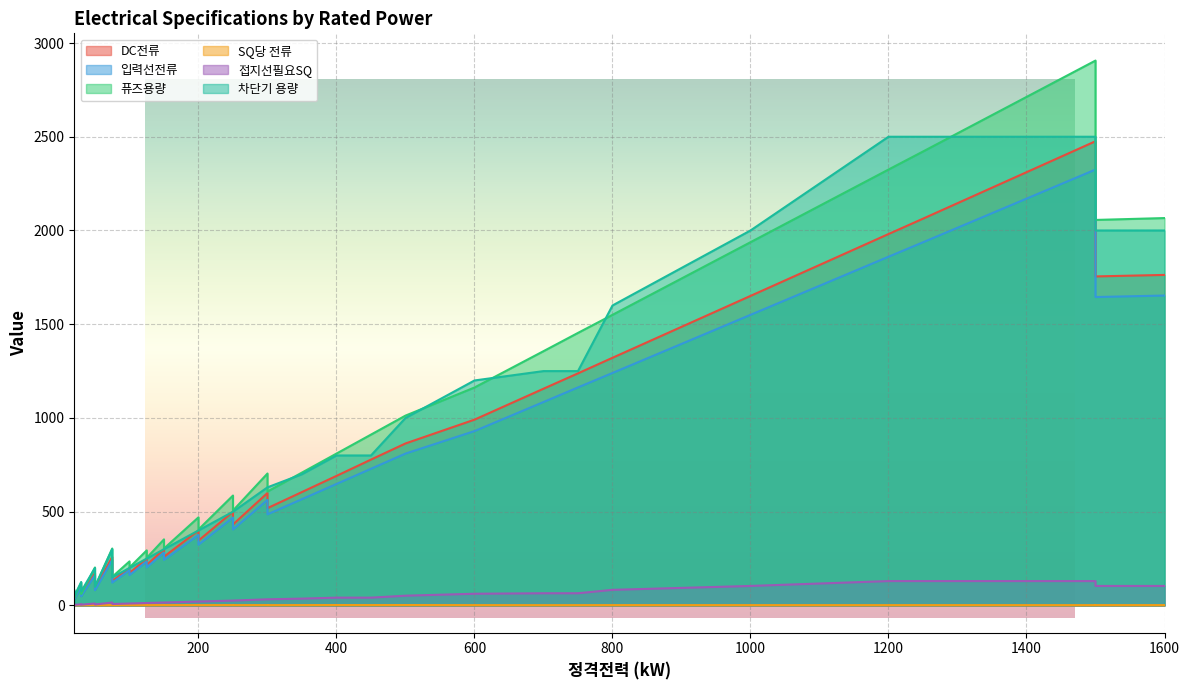

Reading right to left, extract all data points from this chart.

DC전류: 1763.0	1755.0	2476.0	2063.0	1981.0	1651.0	1321.0	1238.0	1156.0	991.0	864.0	778.0	691.0	605.0	519.0	600.0	432.0	500.0	346.0	400.0	260.0	300.0	216.0	250.0	173.0	200.0	130.0	150.0	259.0	87.0	100.0	173.0	52.0	60.0	104.0	35.0	40.0	69.0
입력선전류: 1653.0	1645.0	2325.0	1937.0	1860.0	1550.0	1240.0	1163.0	1085.0	930.0	810.0	729.0	648.0	567.0	486.0	563.0	405.0	469.0	324.0	376.0	243.0	282.0	203.0	235.0	162.0	188.0	122.0	141.0	243.0	81.0	94.0	162.0	49.0	57.0	98.0	33.0	38.0	65.0
퓨즈용량: 2066.2	2056.2	2906.2	2421.2	2325.0	1937.5	1550.0	1453.8	1356.2	1162.5	1012.5	911.2	810.0	708.8	607.5	703.8	506.2	586.2	405.0	470.0	303.8	352.5	253.8	293.8	202.5	235.0	152.5	176.2	303.8	101.2	117.5	202.5	61.2	71.2	122.5	41.2	47.5	81.2
SQ당 전류: 1.7	1.7	1.6	1.6	1.6	1.6	1.7	1.6	1.5	1.7	2.2	2.0	2.2	1.9	1.6	1.9	1.7	1.9	1.7	2.0	1.7	2.0	1.4	1.7	1.7	2.0	1.7	2.0	1.7	1.2	1.3	2.3	1.4	1.6	2.0	1.3	1.5	1.9
접지선필요SQ: 104.0	104.0	130.0	130.0	130.0	104.0	83.2	65.0	65.0	62.4	52.0	41.6	41.6	36.4	32.8	32.8	26.0	26.0	20.8	20.8	15.6	15.6	13.0	13.0	10.4	10.4	7.8	9.1	15.6	5.2	6.5	10.4	3.9	3.9	6.5	2.6	2.6	3.9
차단기 용량: 2000.0	2000.0	2500.0	2500.0	2500.0	2000.0	1600.0	1250.0	1250.0	1200.0	1000.0	800.0	800.0	700.0	630.0	630.0	500.0	500.0	400.0	400.0	300.0	300.0	250.0	250.0	200.0	200.0	150.0	175.0	300.0	100.0	125.0	200.0	75.0	75.0	125.0	50.0	50.0	75.0